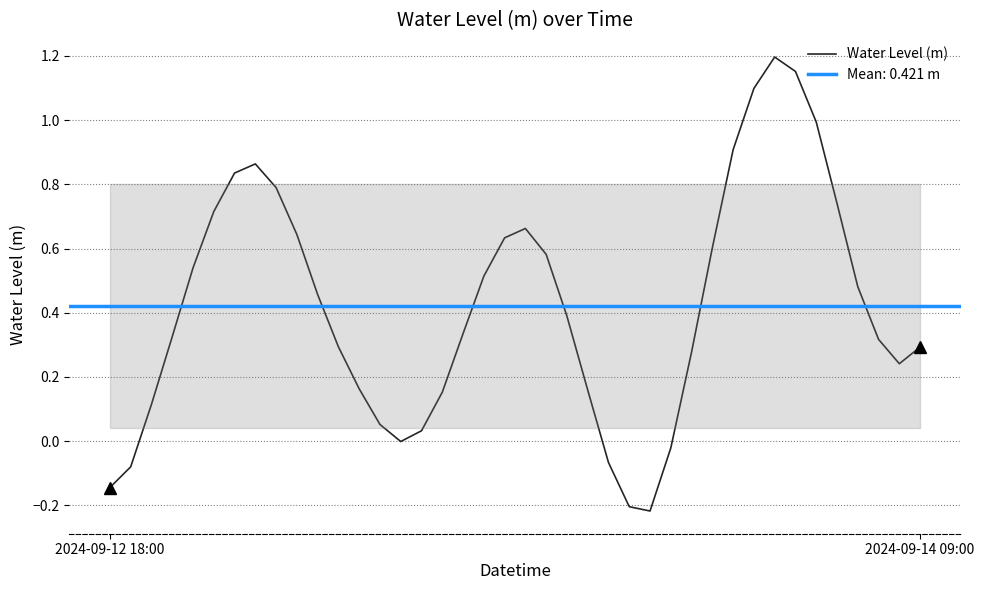

What is the difference between the maximum and minimum values?

1.4